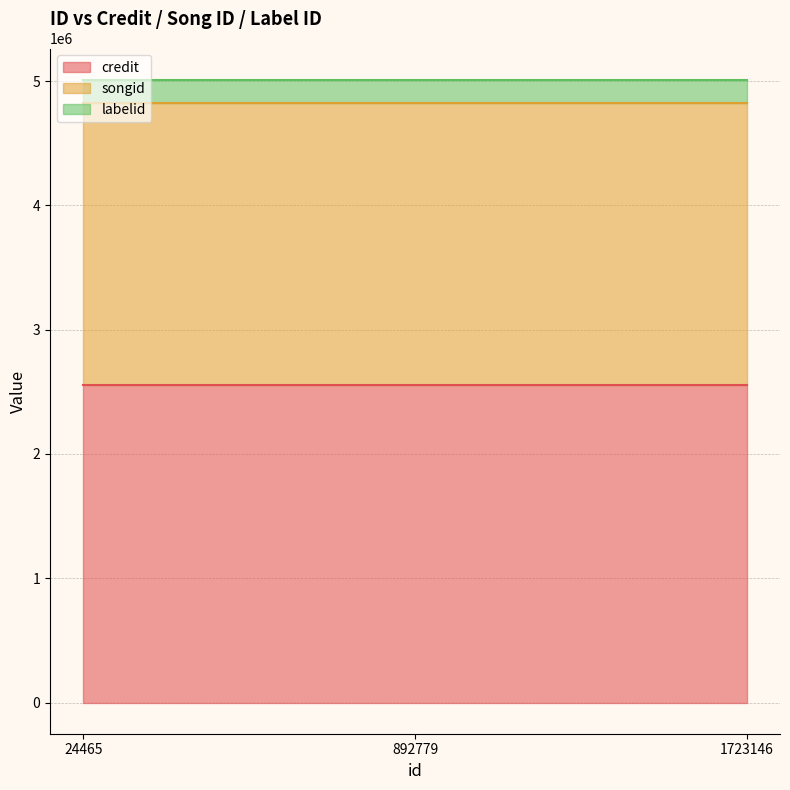

At which label is songid closest to 2270686?

24465